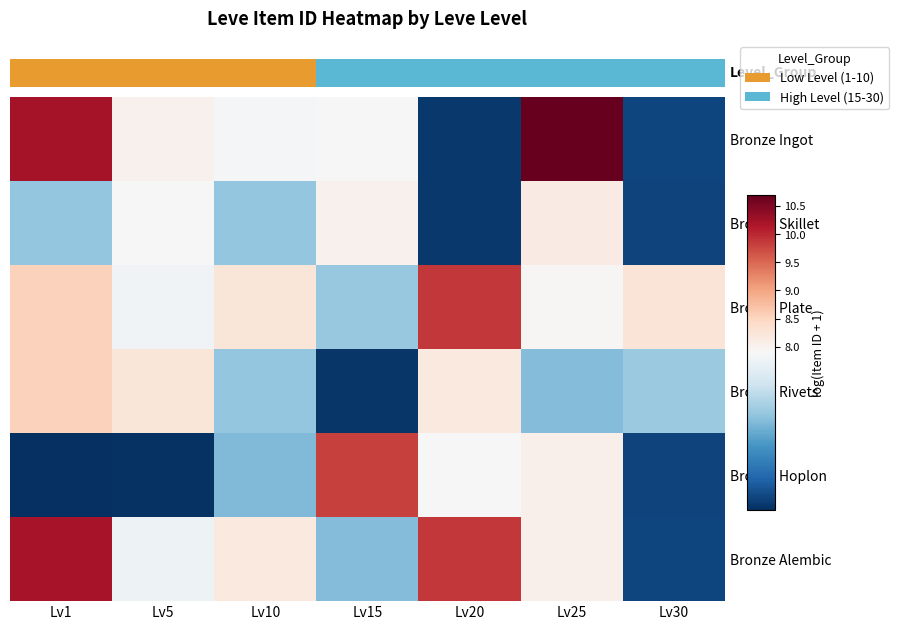

What is the sum of the Bronze Ingot values at Lv10 and Lv20?

15.6